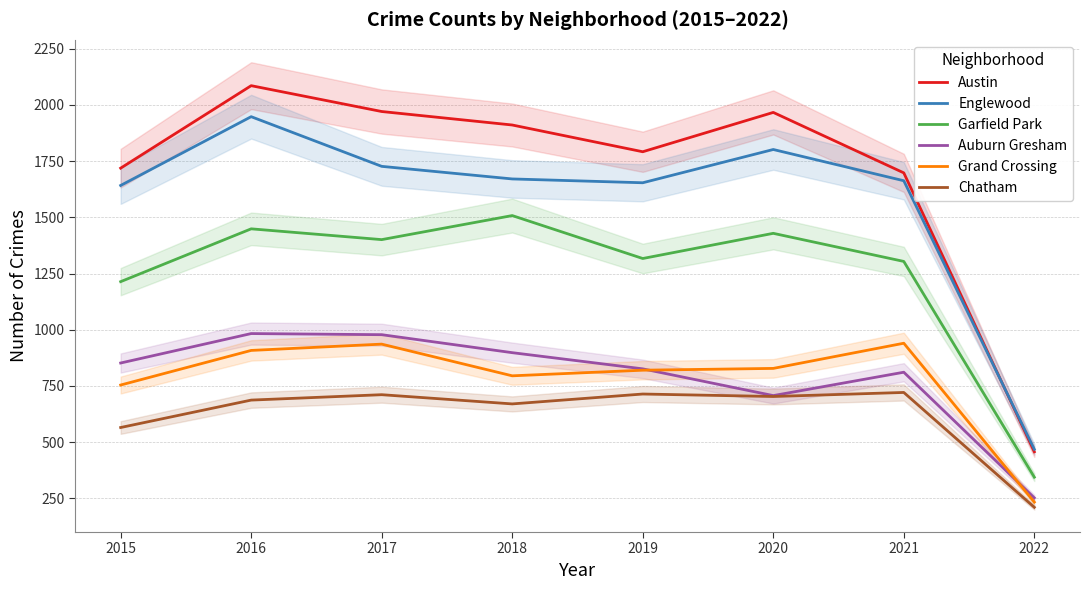

Reading left to right, extract all data points from this chart.

Austin: 2015=1719	2016=2086	2017=1971	2018=1911	2019=1792	2020=1967	2021=1698	2022=457
Englewood: 2015=1642	2016=1948	2017=1727	2018=1671	2019=1654	2020=1802	2021=1663	2022=468
Garfield Park: 2015=1214	2016=1449	2017=1401	2018=1508	2019=1317	2020=1429	2021=1304	2022=344
Auburn Gresham: 2015=852	2016=983	2017=978	2018=898	2019=826	2020=707	2021=811	2022=252
Grand Crossing: 2015=754	2016=908	2017=936	2018=795	2019=820	2020=828	2021=940	2022=233
Chatham: 2015=565	2016=687	2017=711	2018=670	2019=714	2020=703	2021=721	2022=210